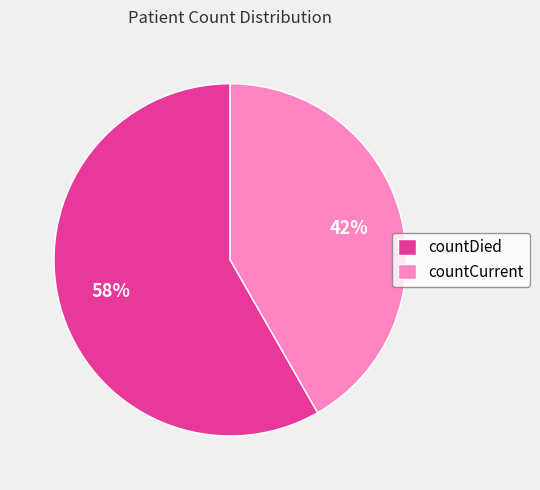

What is the majority slice?

countDied